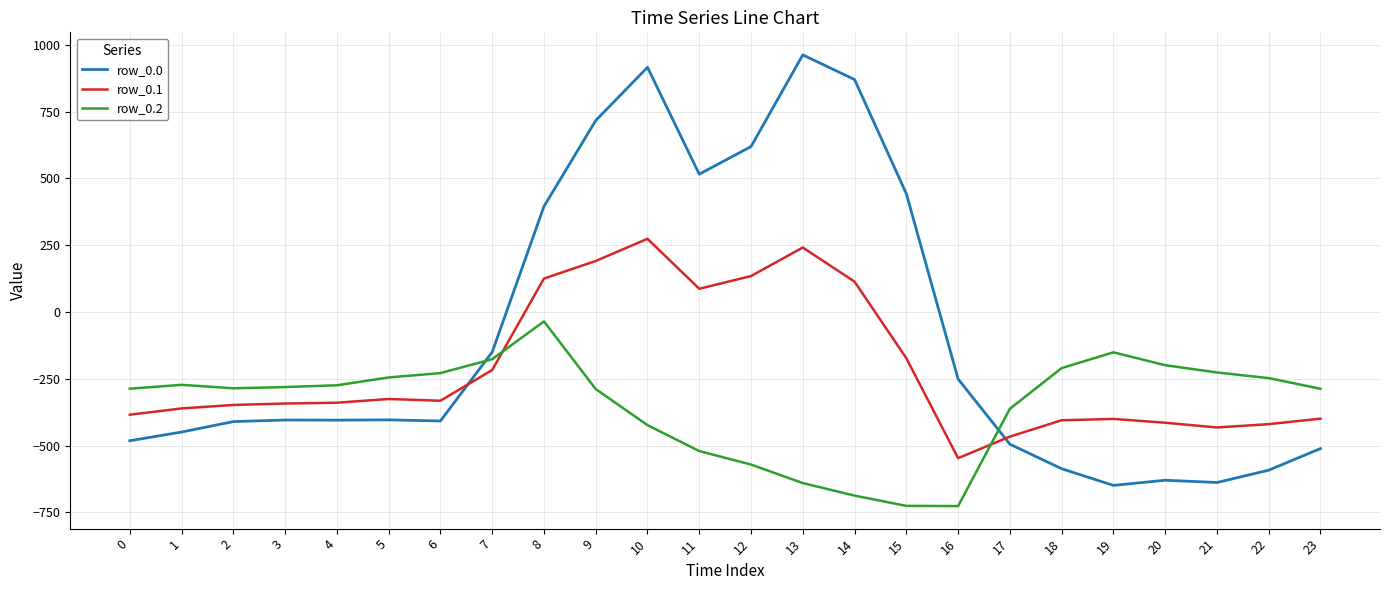

What is the difference between the highest and lowest values at 10?

1339.7